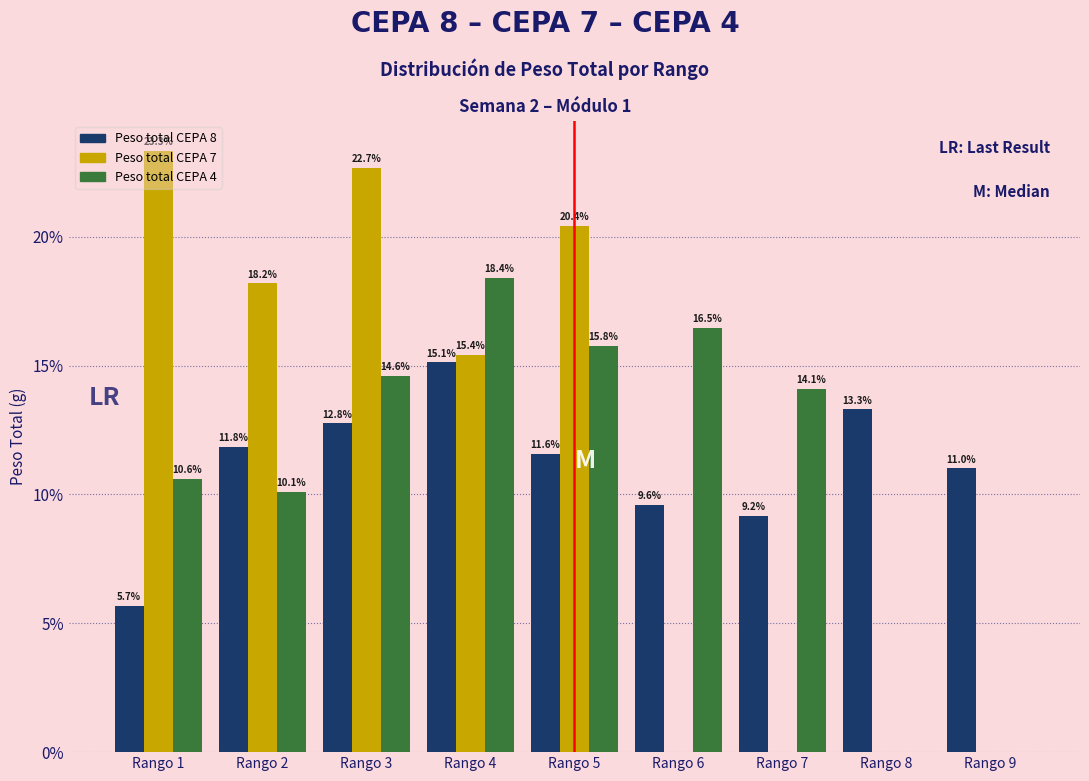

Between Rango 2 and Rango 9, which series saw the biggest shift?

Peso total CEPA 7